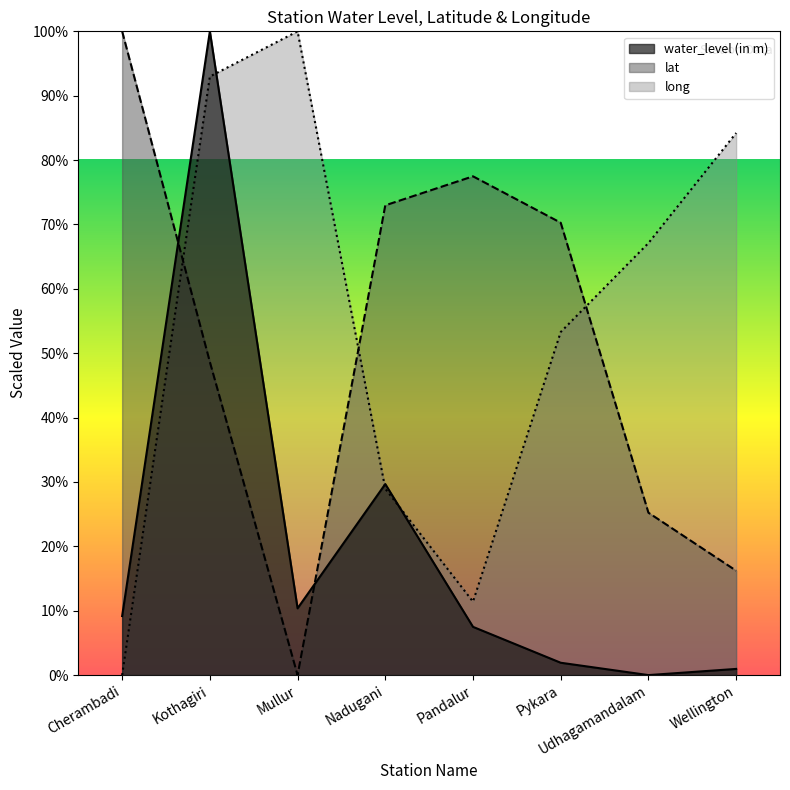

How many lines are shown in the chart?

3